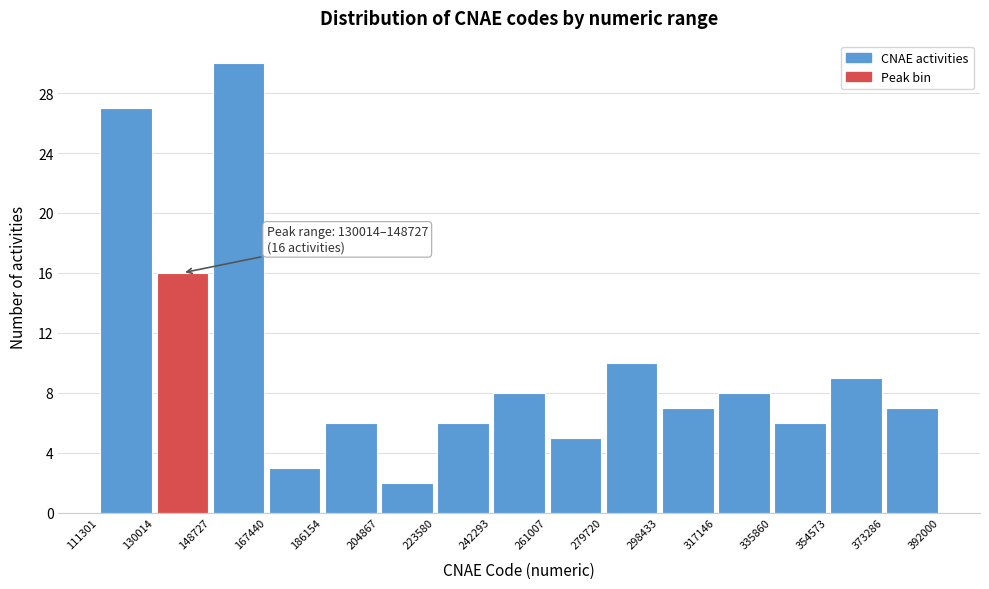

Over which range of the x-axis is the bar tallest?

148727 to 167440